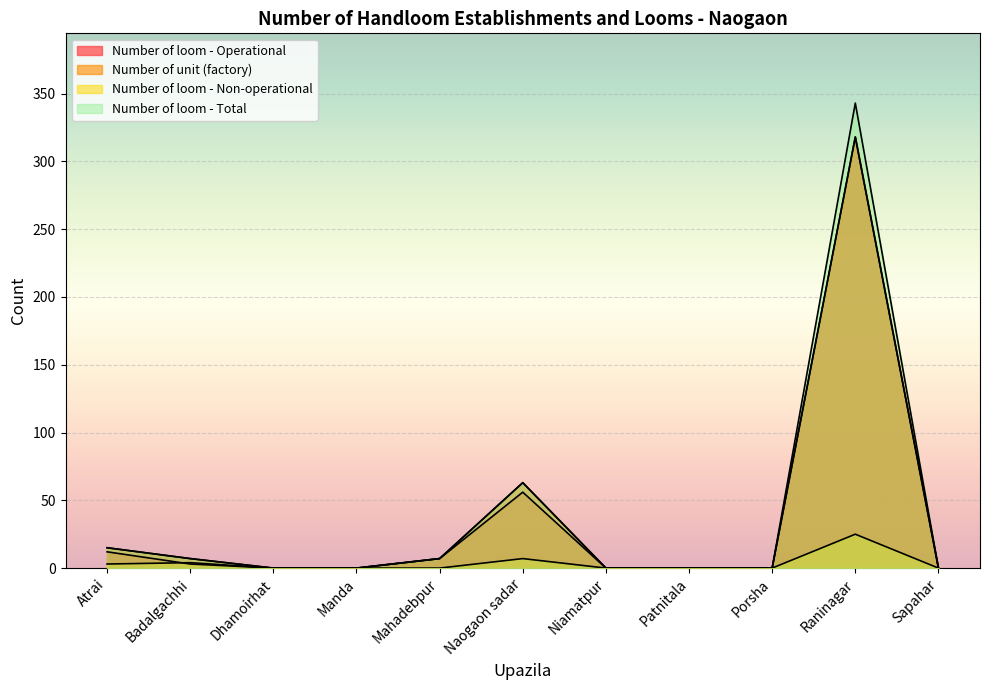

What are all the series names shown in the legend?

Number of loom - Operational, Number of unit (factory), Number of loom - Non-operational, Number of loom - Total